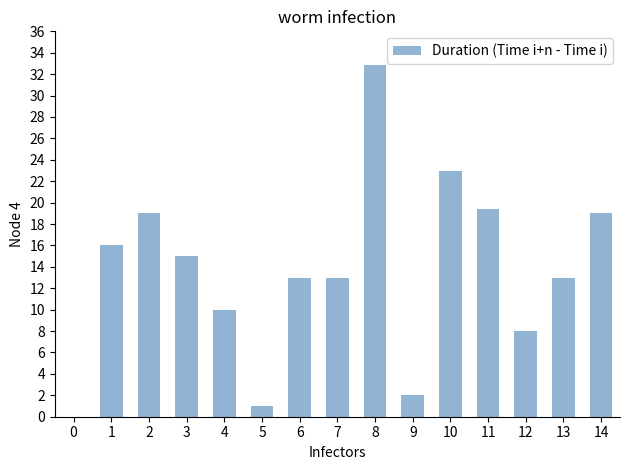

What is the change in value from 10 to 11?

-3.6